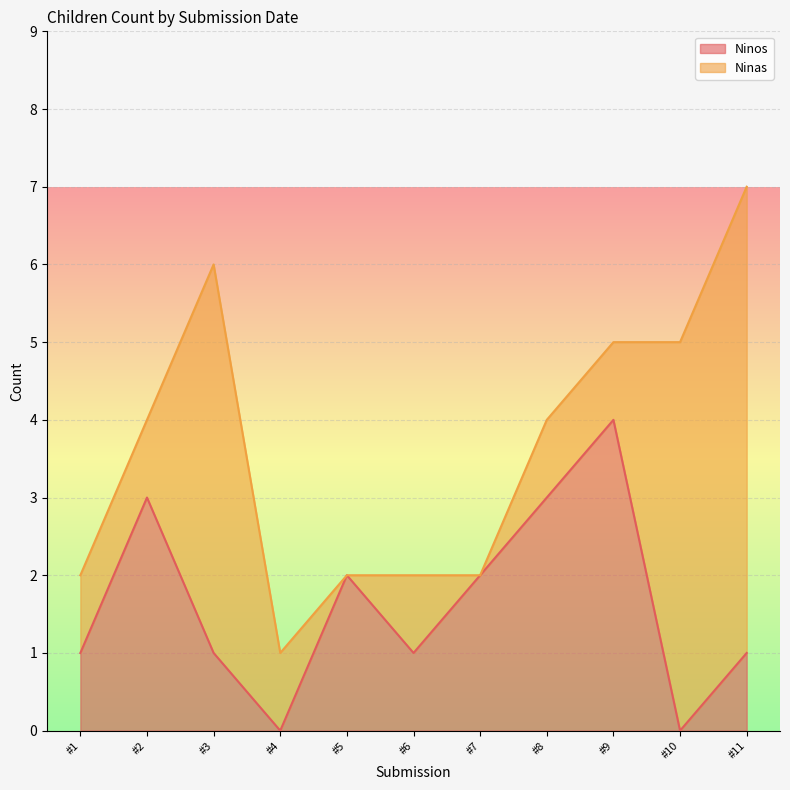

Is it true that Ninos equals 0 at #4?

True